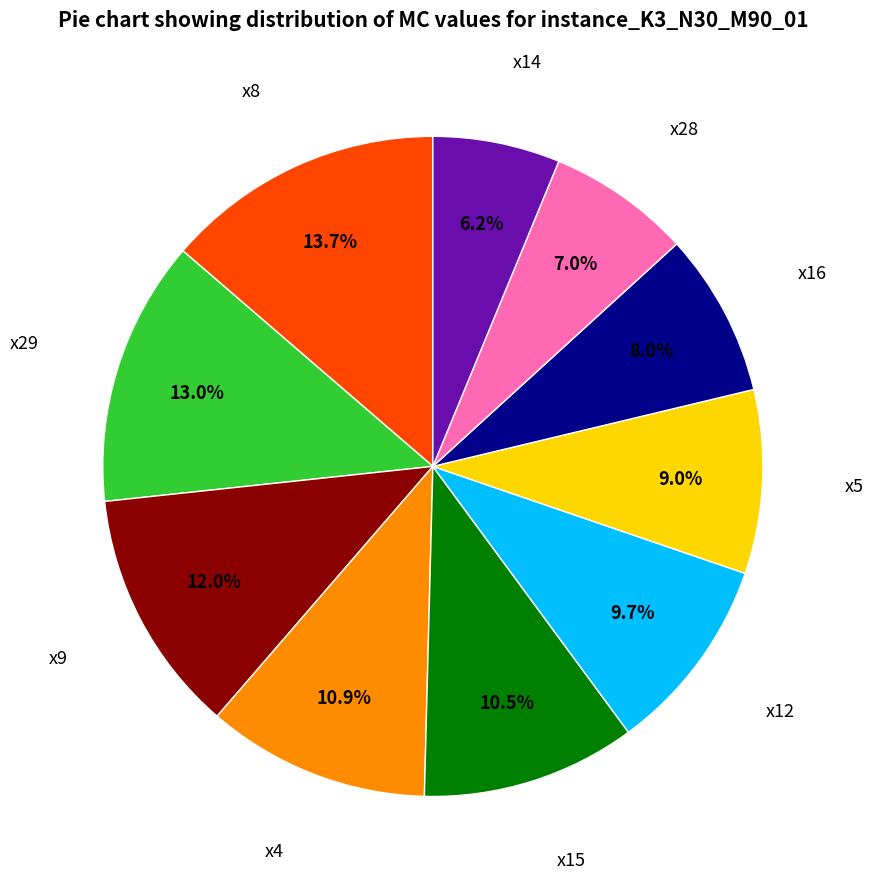

Count the number of slices in the pie.

10